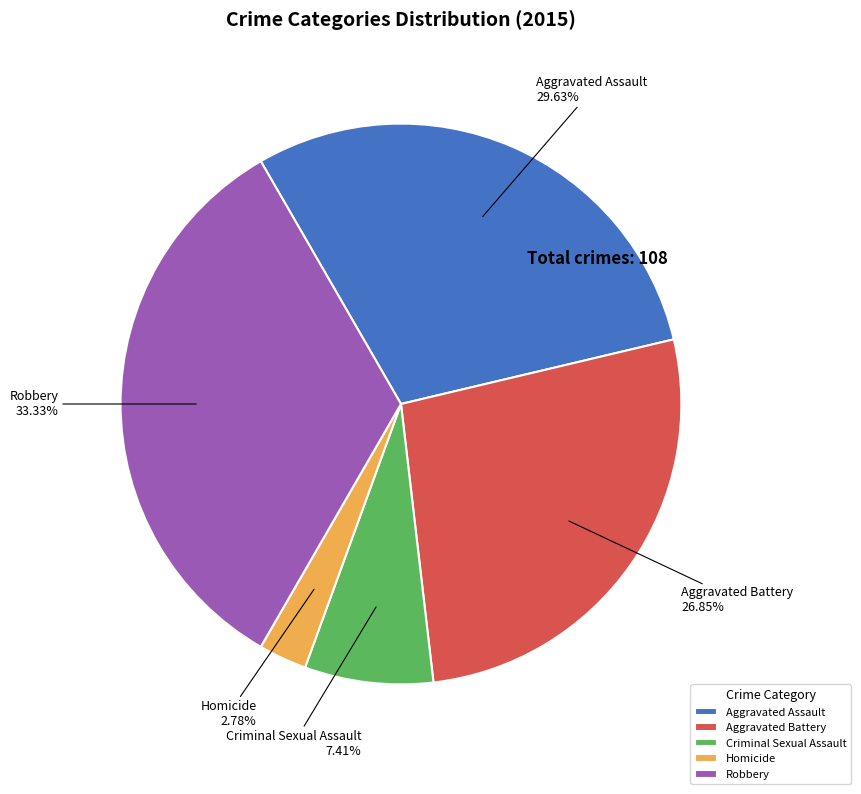

To the nearest percent, what portion does Homicide represent?

3%